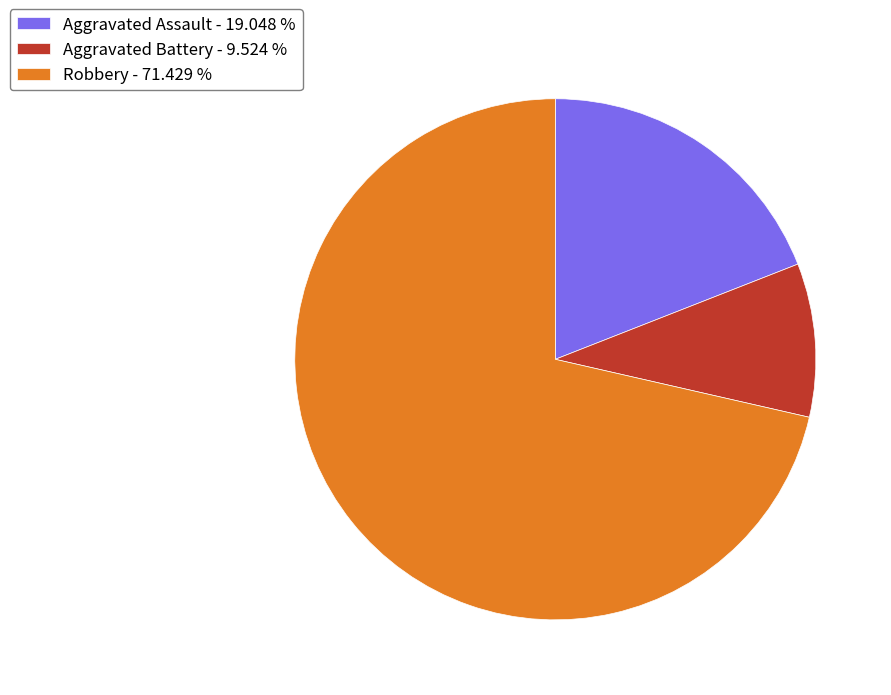

Is the sum of Robbery - 71.429 % and Aggravated Assault - 19.048 % greater than half?

Yes